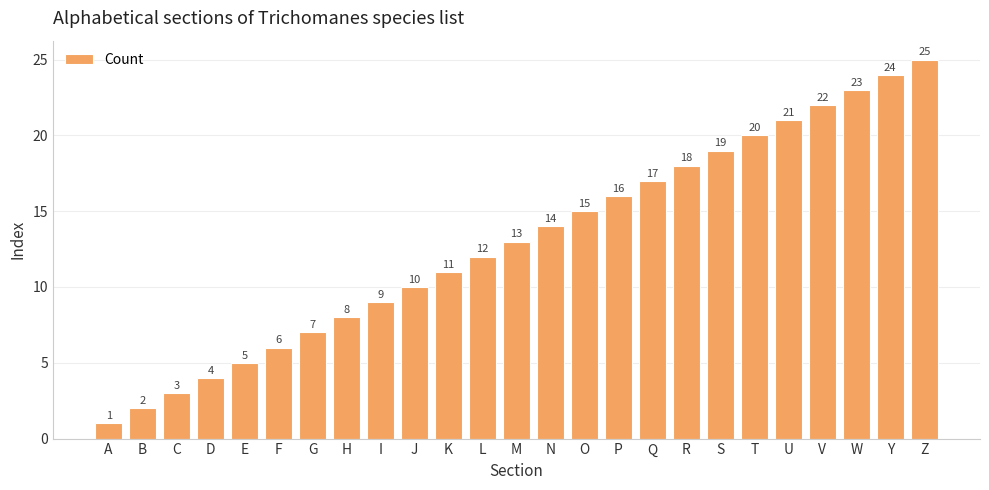

What is the change in value from A to E?

+4